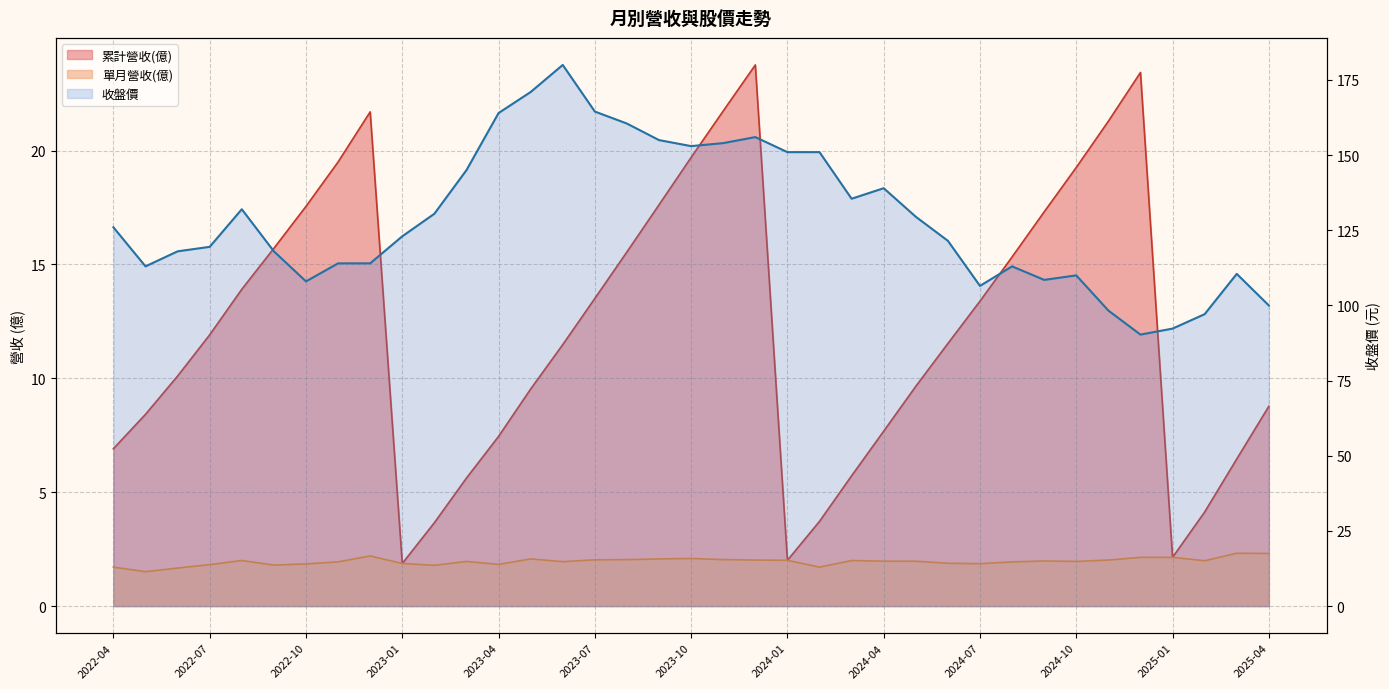

Is it true that the value at 25 is 129.5?

True